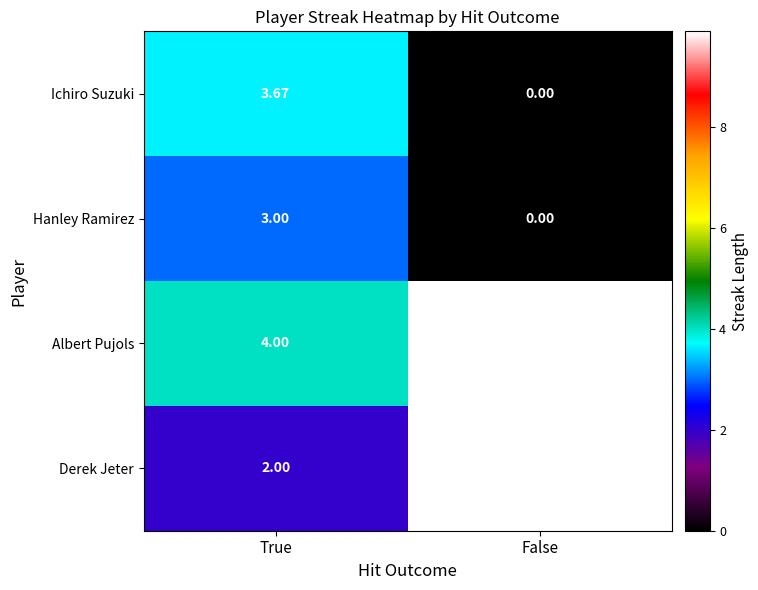

At True, list the series in order from largest to smallest.

Albert Pujols, Ichiro Suzuki, Hanley Ramirez, Derek Jeter